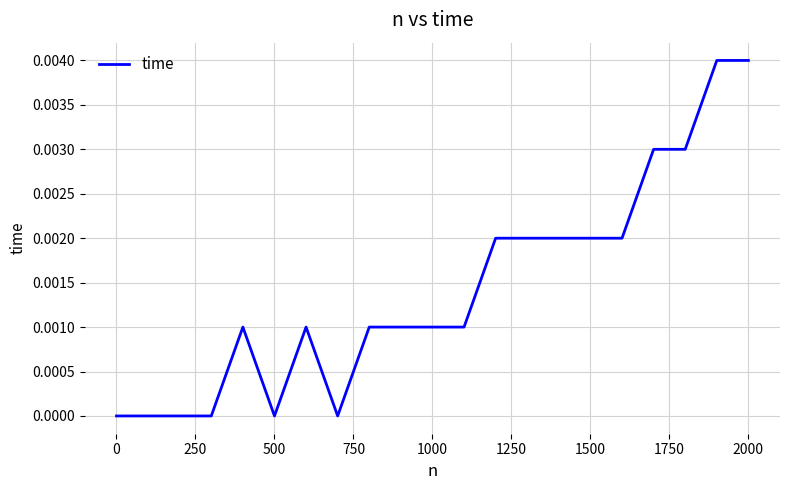

Does the chart display data point markers on the line(s)?

No